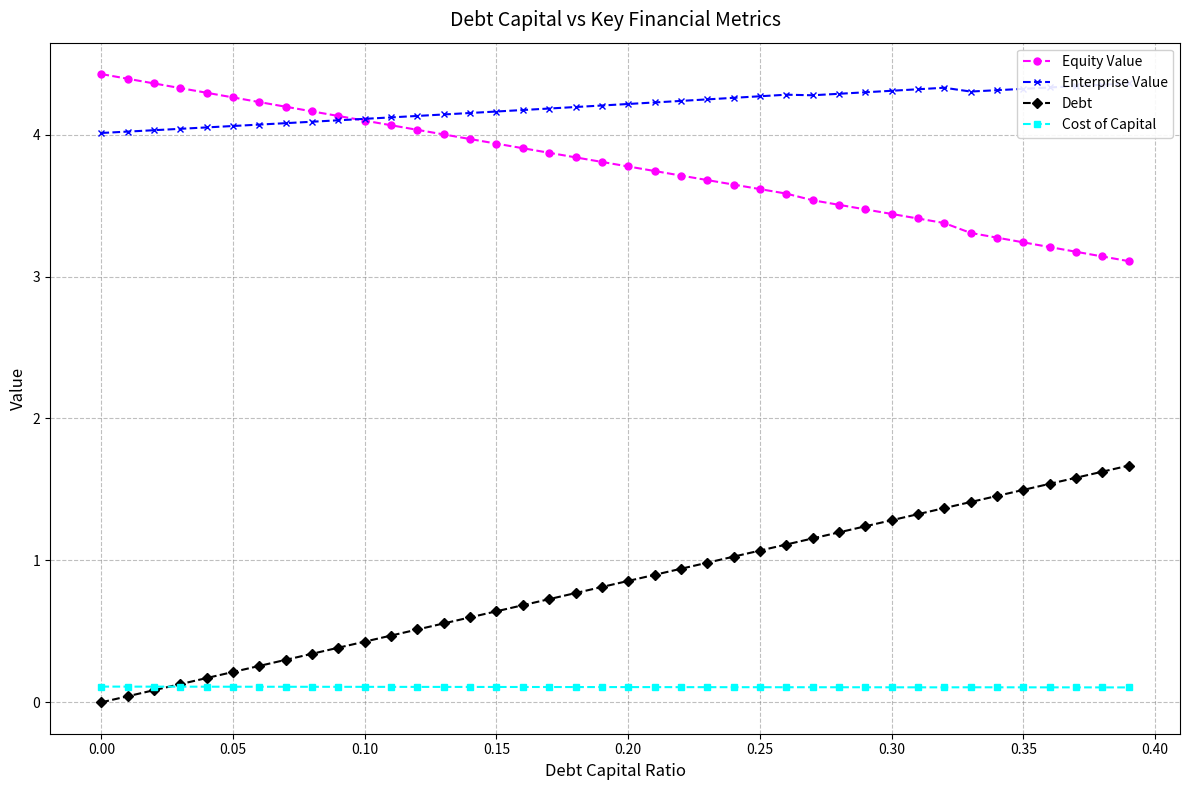

True or false: Debt and Equity Value intersect in this chart.

False